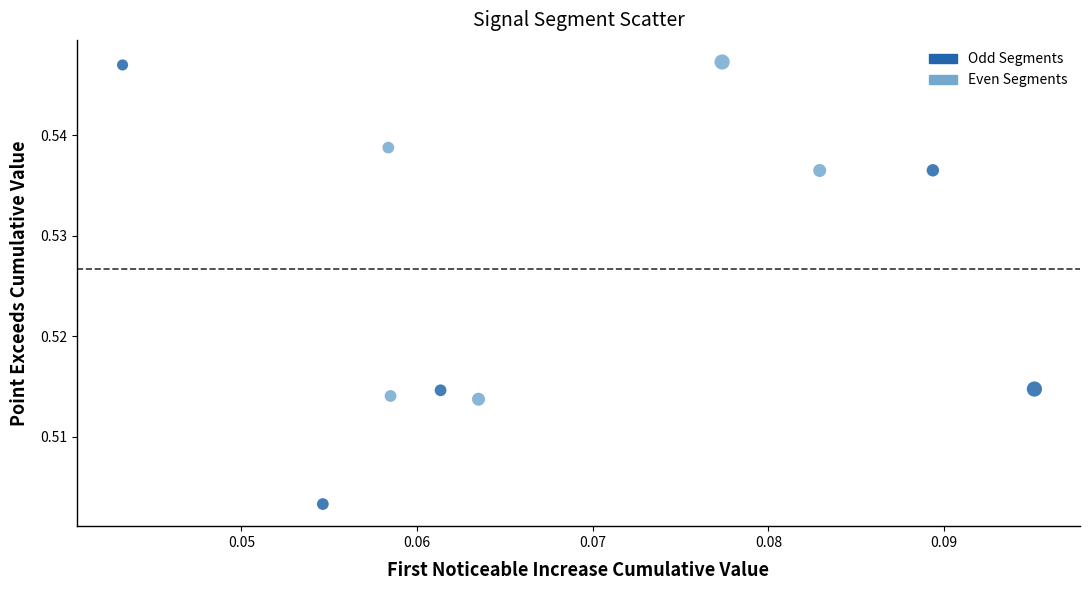

Which series has the widest spread of Y values?

Odd Segments